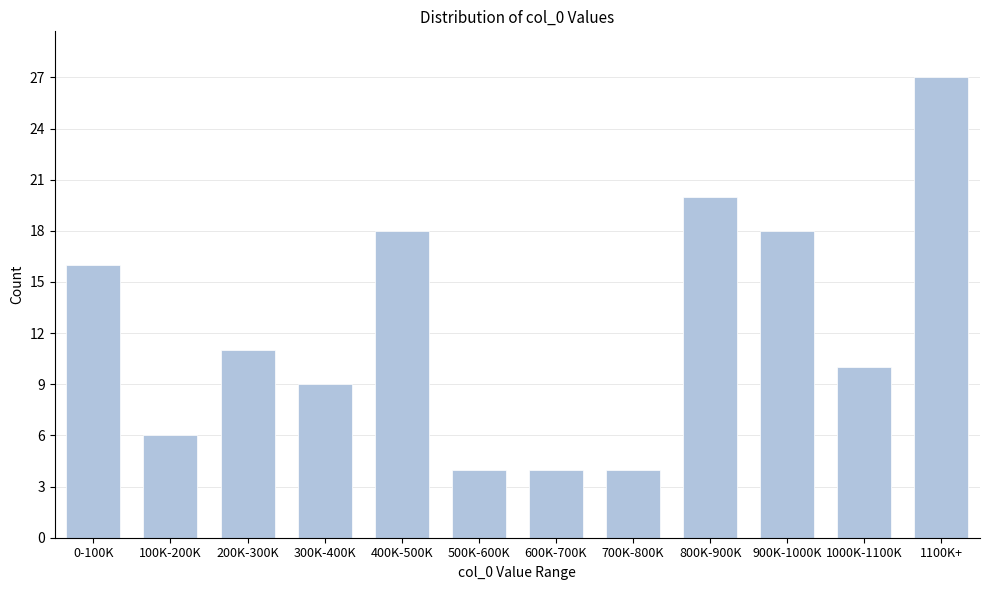

Reading left to right, extract all data points from this chart.

16	6	11	9	18	4	4	4	20	18	10	27